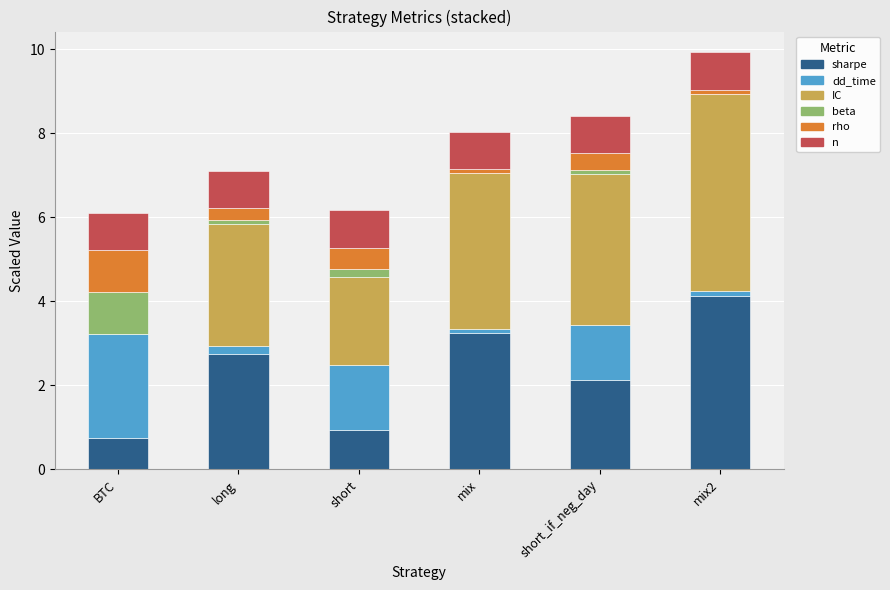

At which category is the sum across all series the highest?

mix2